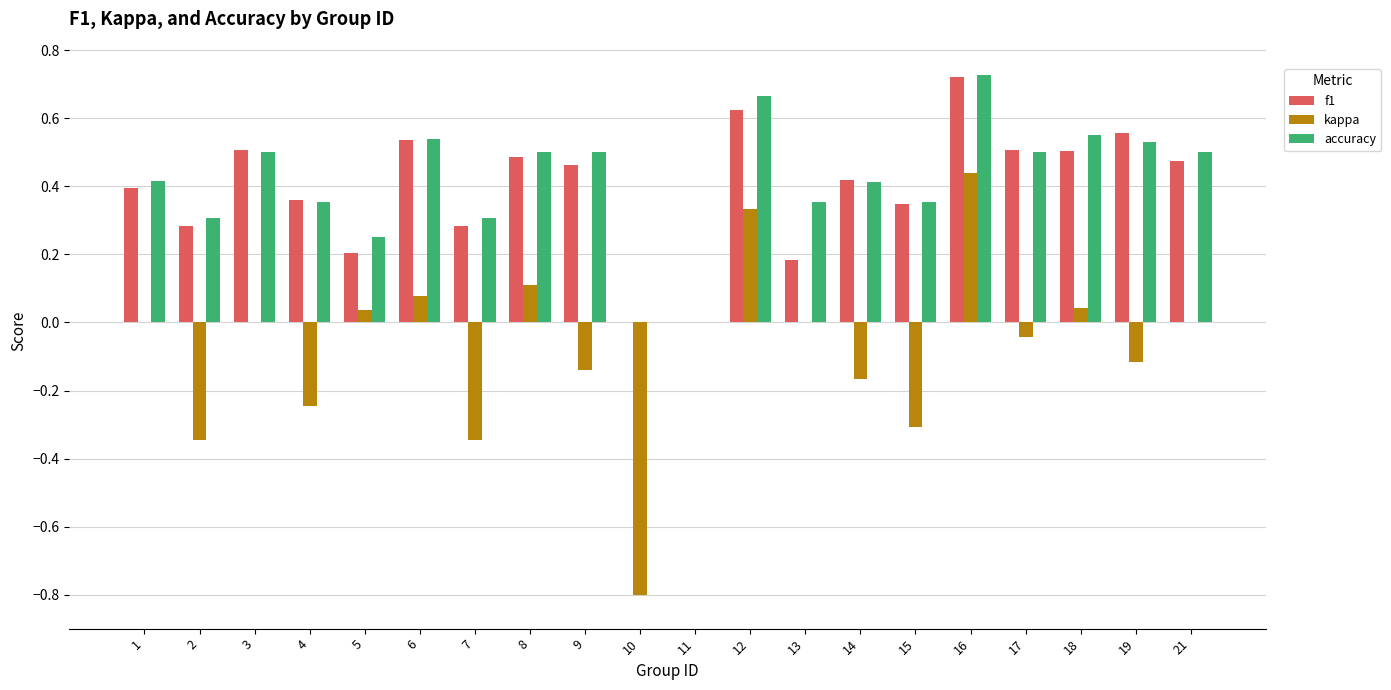

Between 3 and 14, which series saw the biggest shift?

kappa